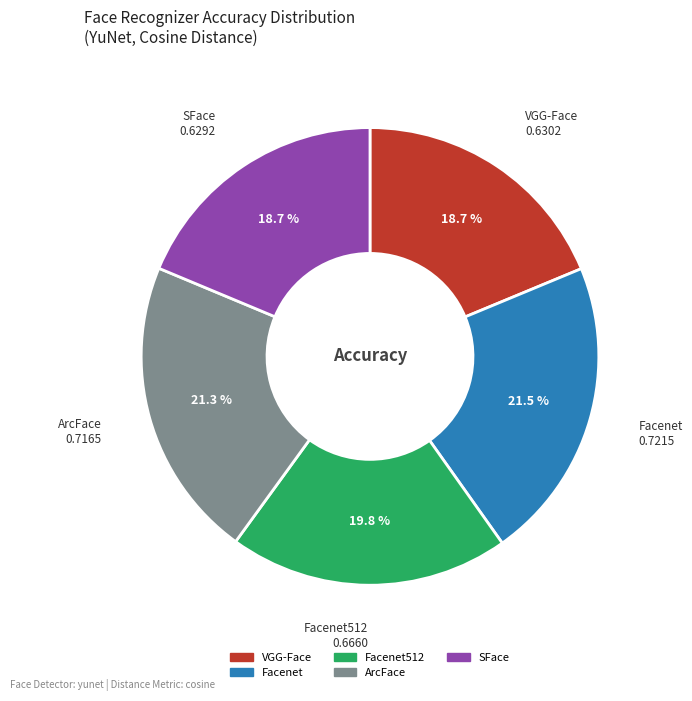

Count the number of slices in the pie.

5